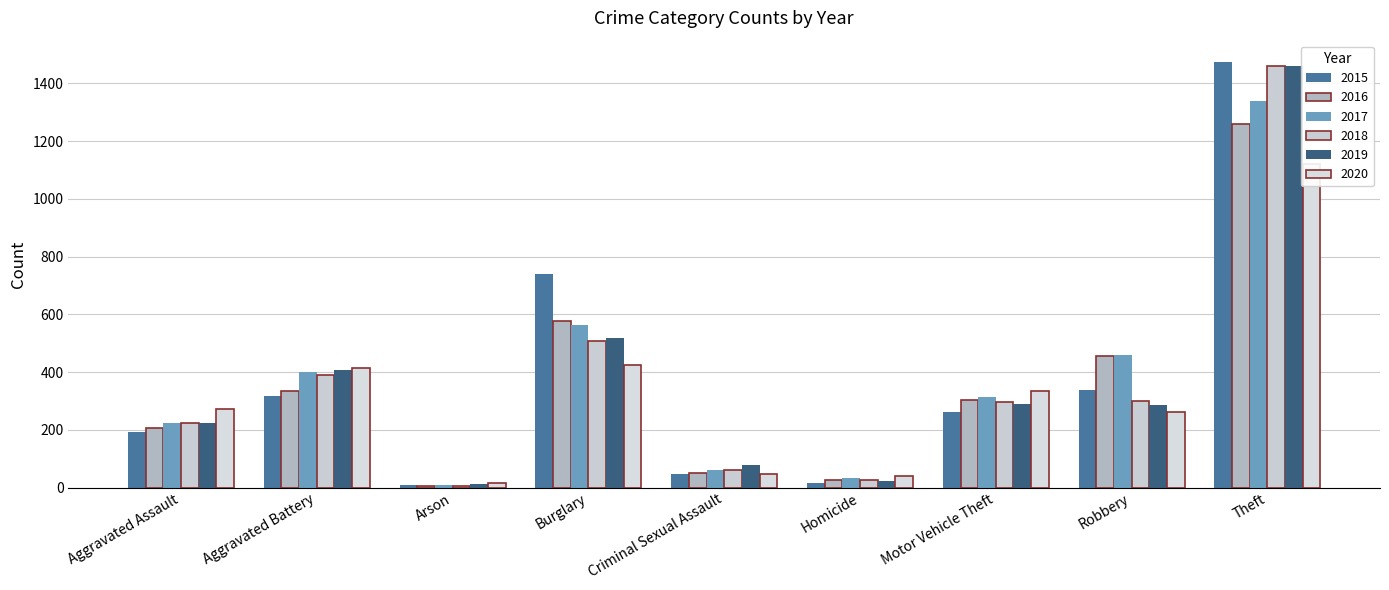

What is the maximum value for 2018?

1461